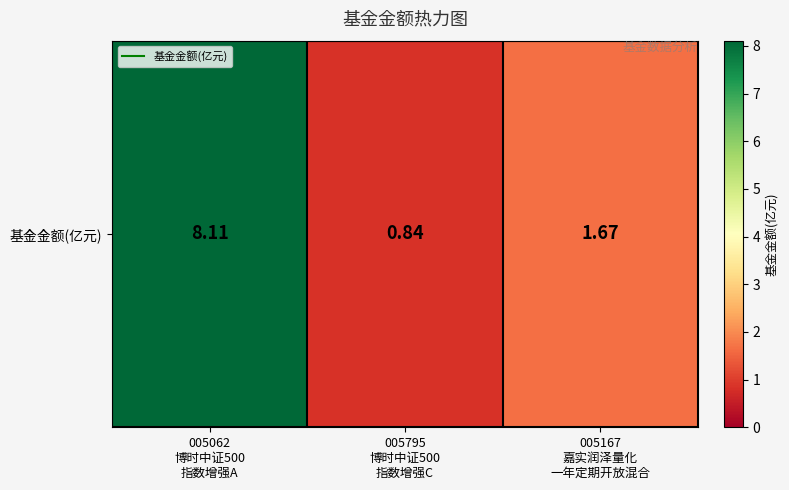

What is the ratio of the value at 005062
博时中证500
指数增强A to the value at 005167
嘉实润泽量化
一年定期开放混合?

4.9